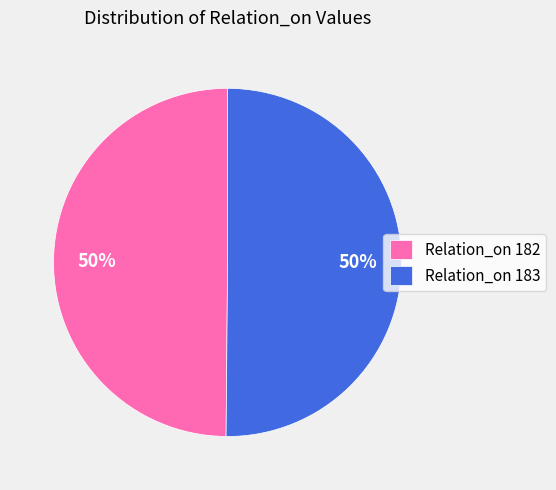

Combined, do Relation_on 182 and Relation_on 183 account for over 50%?

Yes